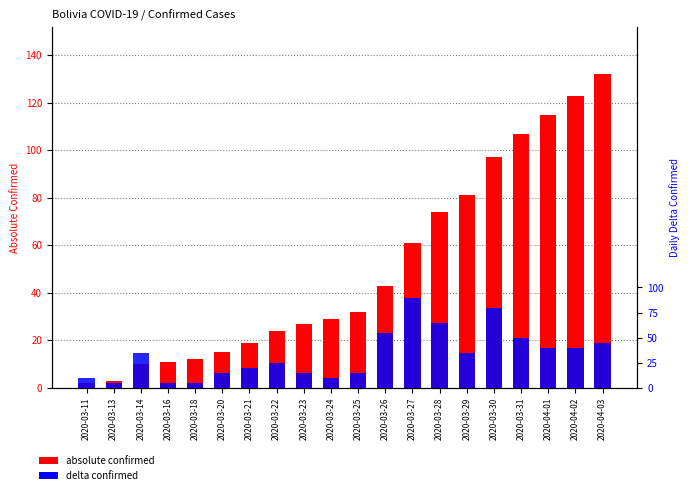

How many bars are there in each group?

2